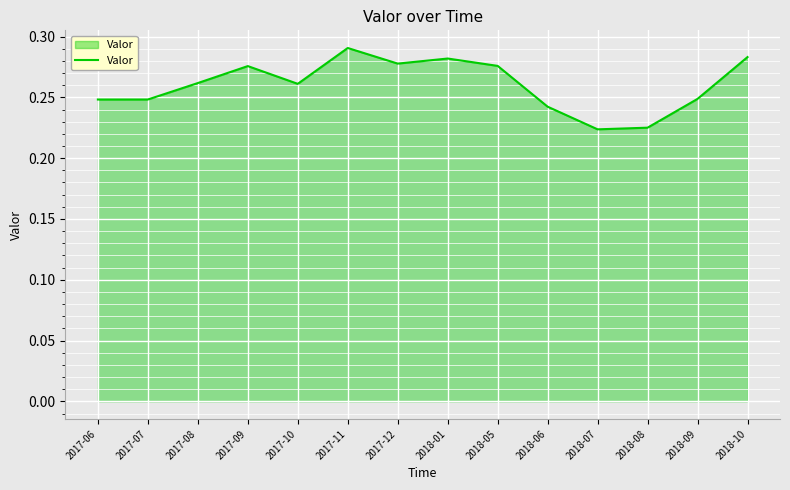

The value at 2017-06 is 0.4. True or false?

False